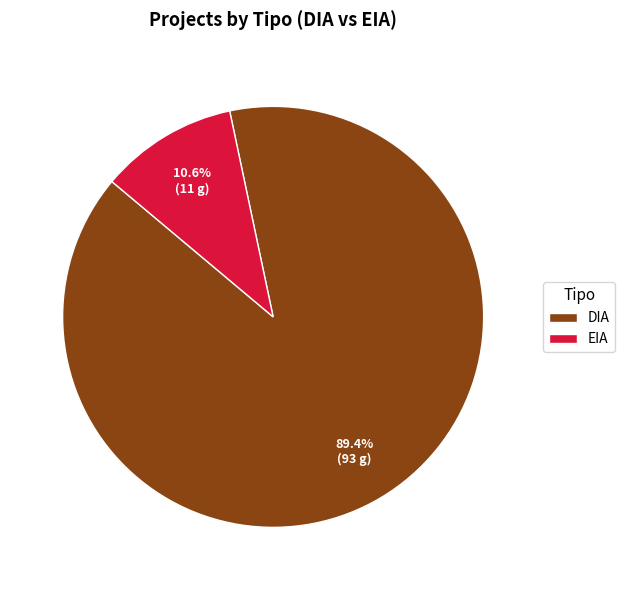

Is it true that DIA is 78% of the pie?

False